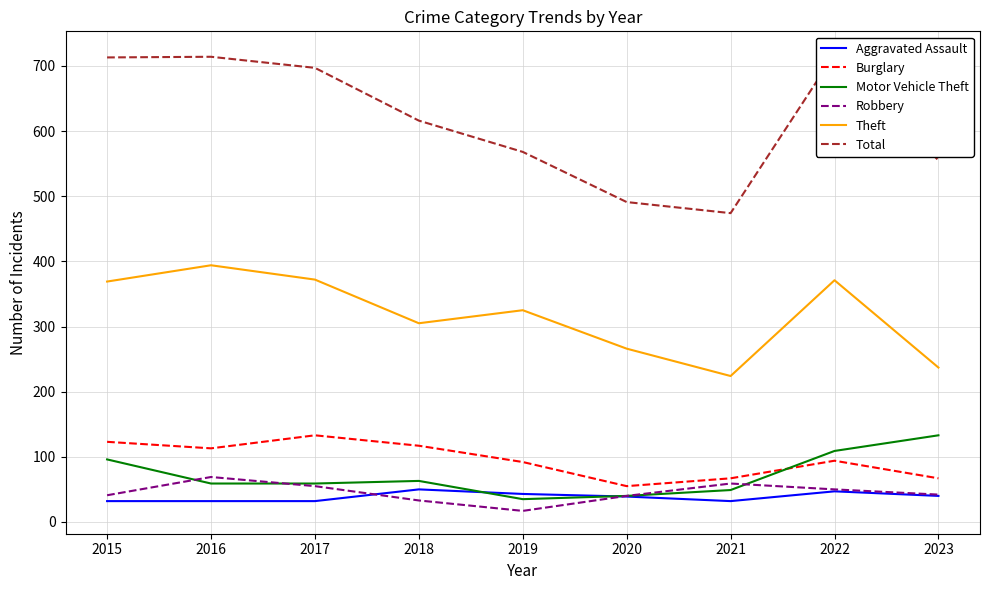

True or false: Theft and Robbery intersect in this chart.

False